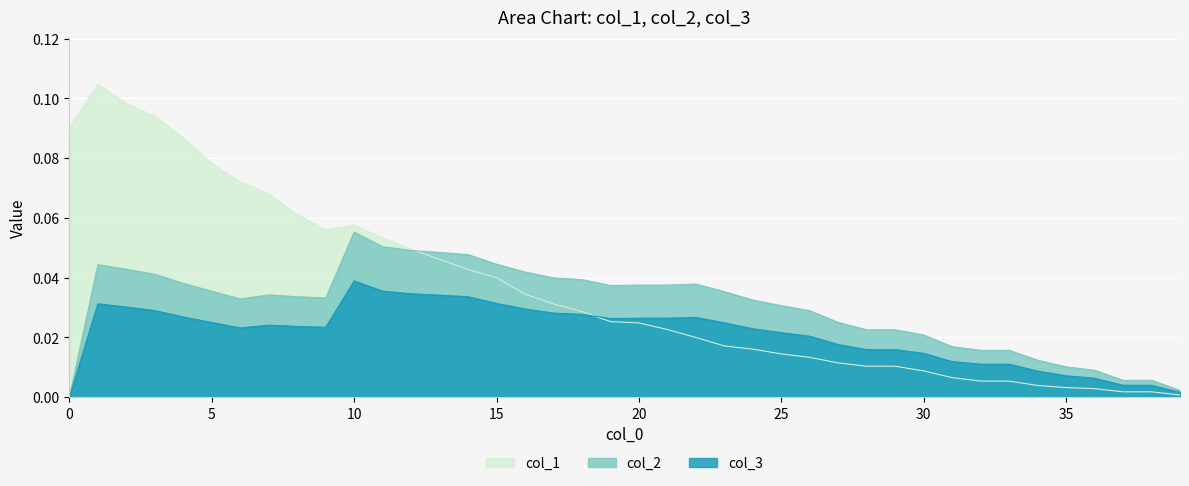

What are all the series names shown in the legend?

col_1, col_2, col_3